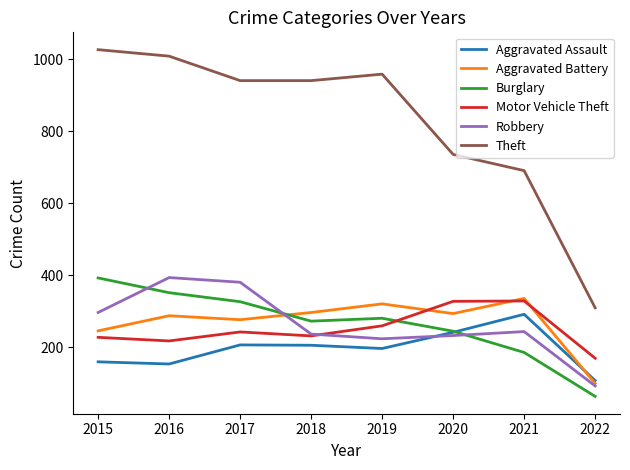

Read the Robbery value at 2016, to the nearest 10.

390